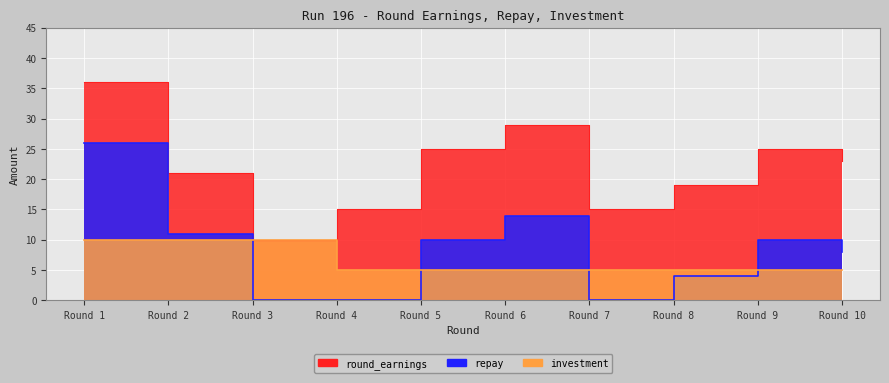

In round_earnings, how many points are higher than both neighbors (excluding endpoints)?

2